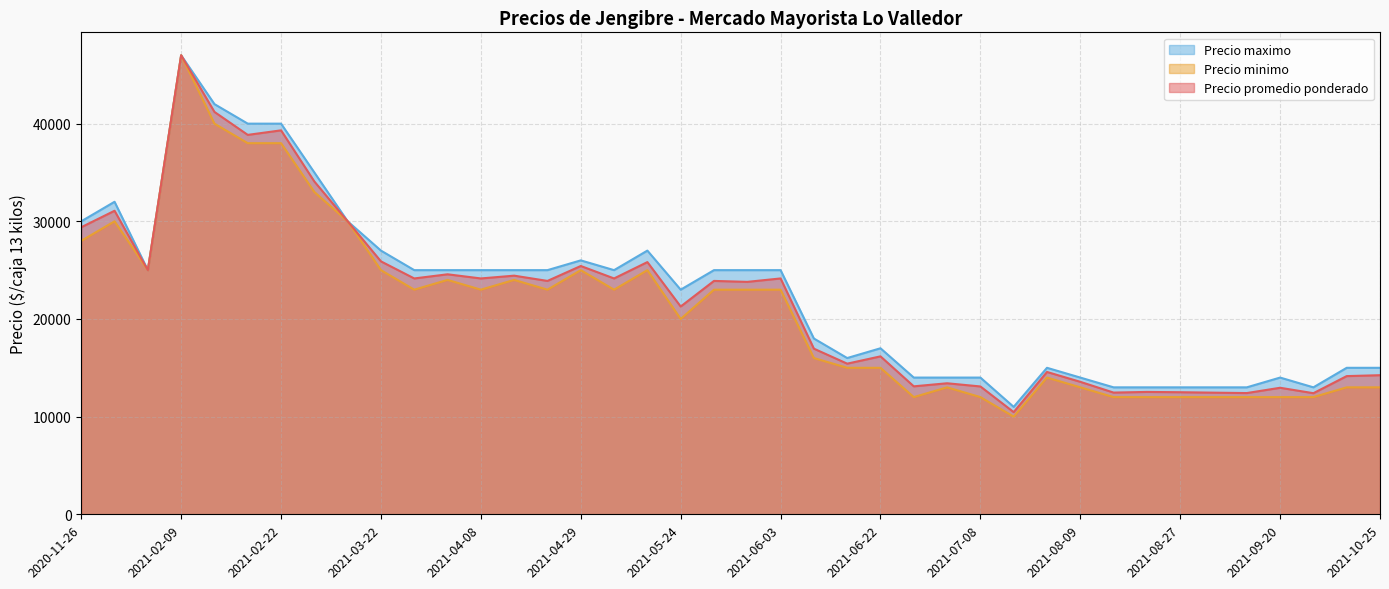

The value of Precio minimo at 2021-06-07 is 4851. True or false?

False